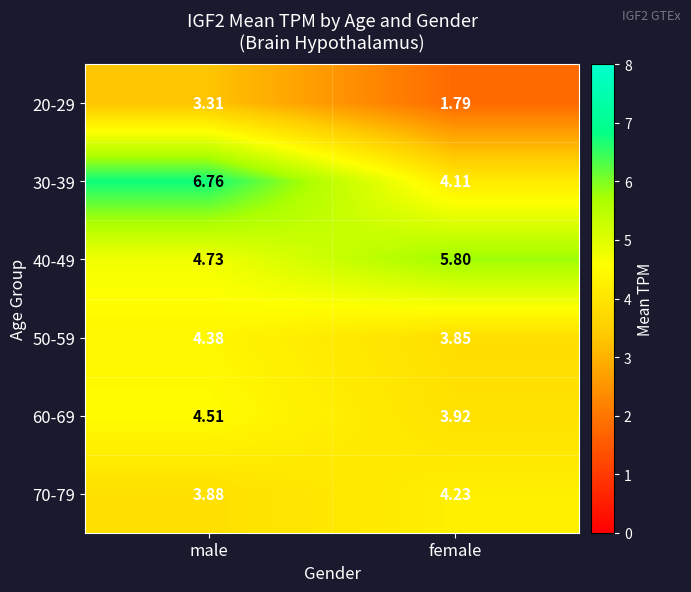

List the labels in order of 70-79 value, smallest first.

male, female